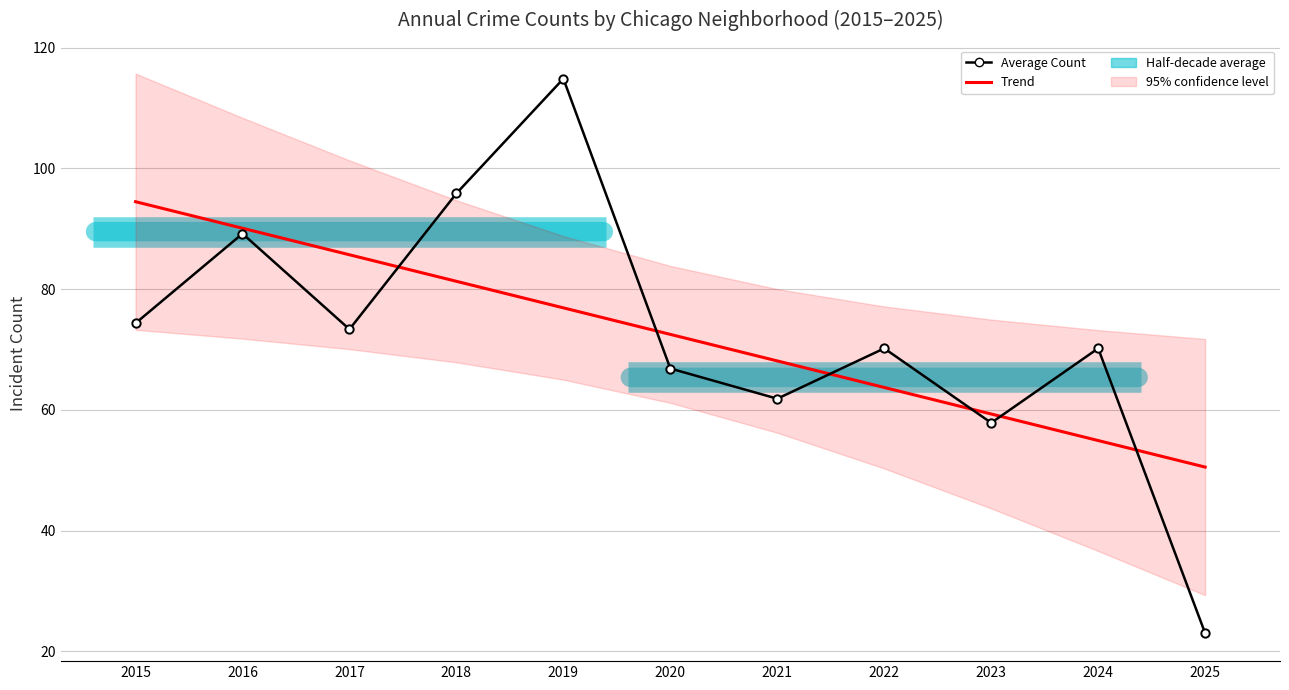

True or false: Trend has more than 1 interior local peaks.

False